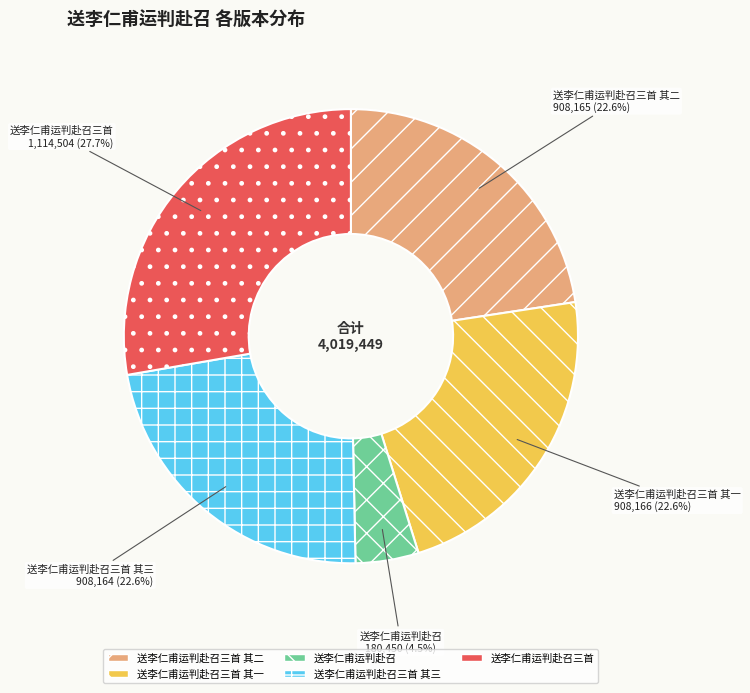

To the nearest percent, what is the combined percentage of 送李仁甫运判赴召三首 其一 and 送李仁甫运判赴召三首 其二?

45%